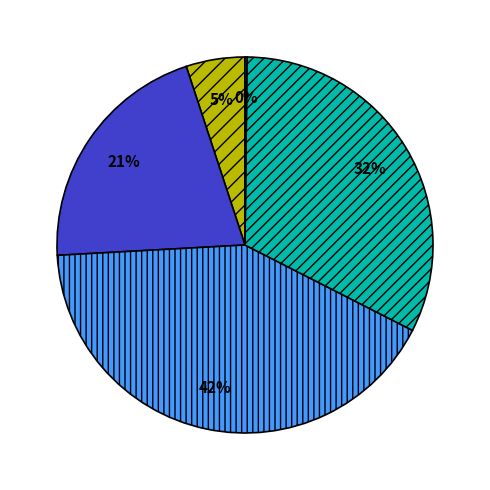

Is there any slice that represents more than half of the pie?

No